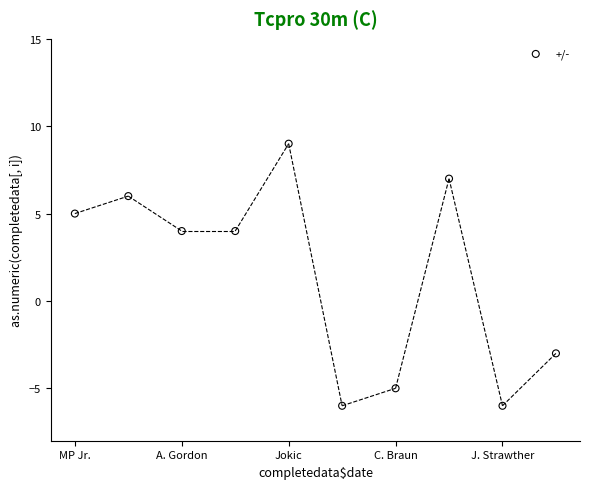

What is the range of Y values (max minus min)?

15